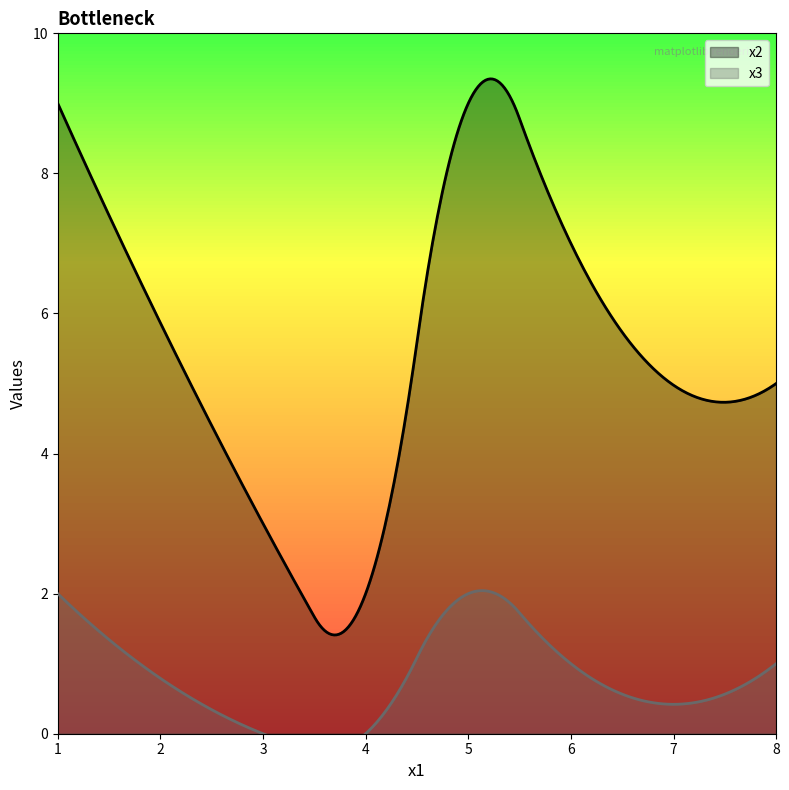

What are all the series names shown in the legend?

x2, x3